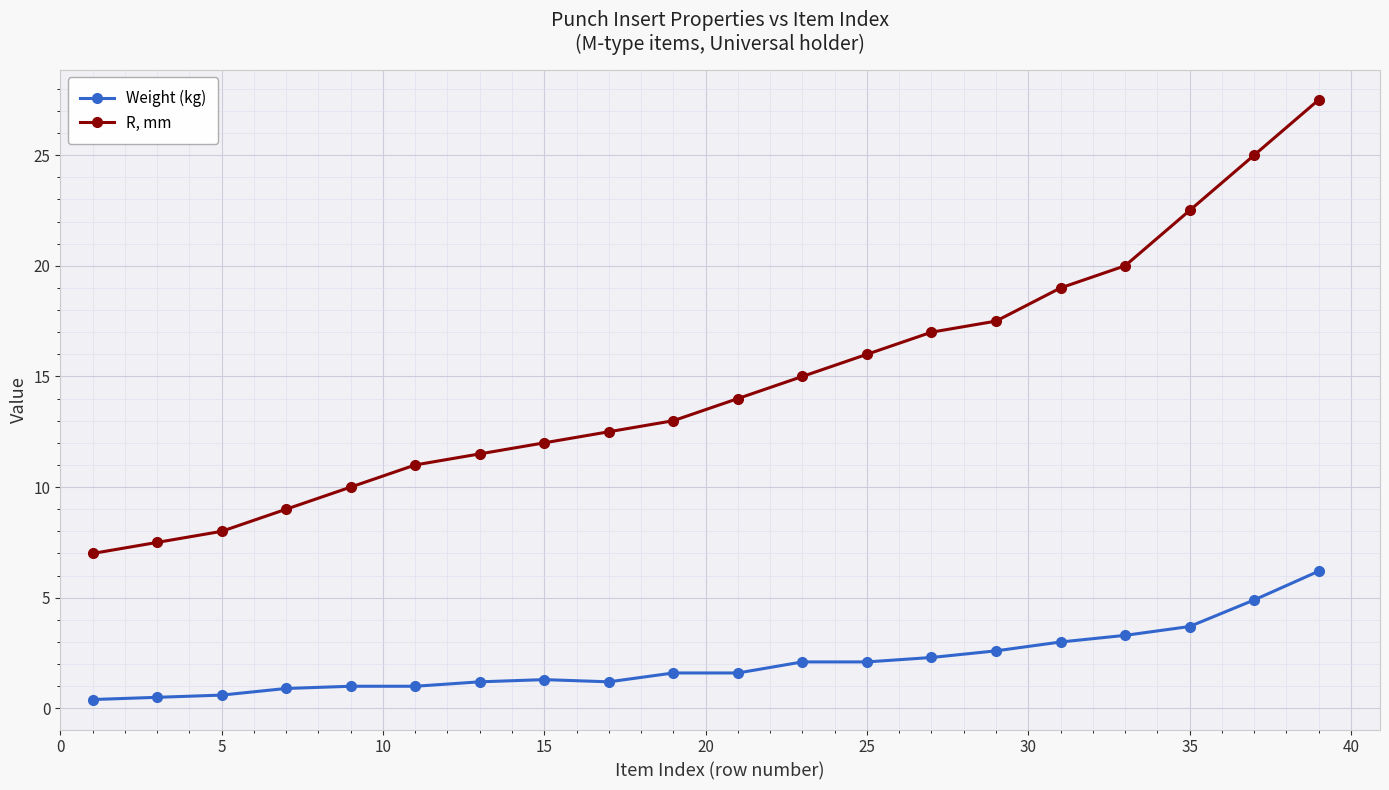

True or false: R, mm and Weight (kg) cross at least once.

False